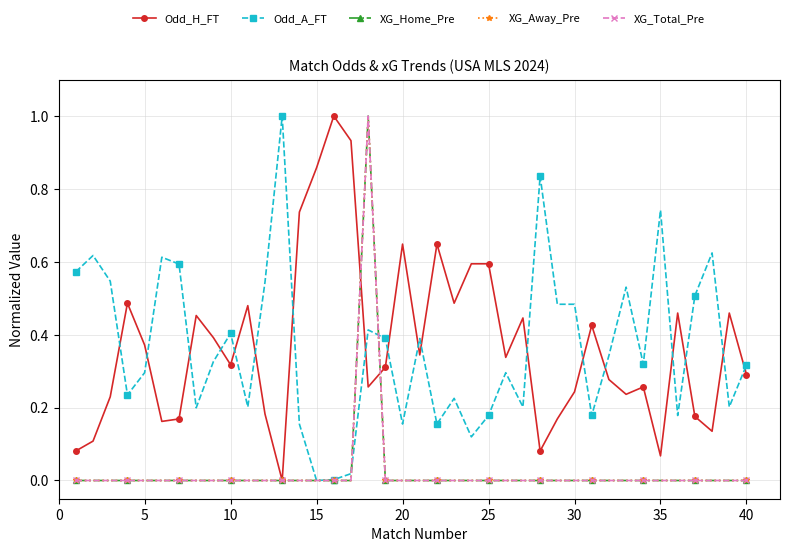

Does the chart have visible grid lines?

Yes